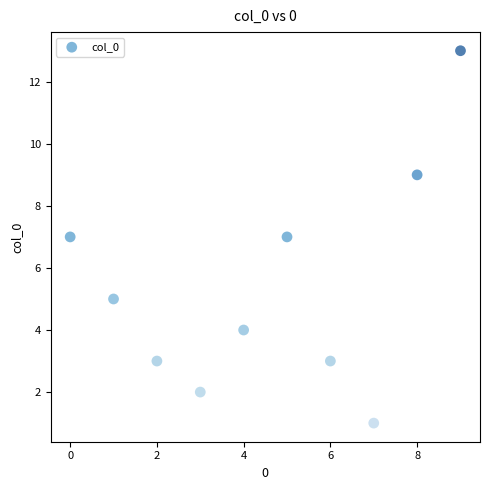

What is the range of Y values (max minus min)?

12